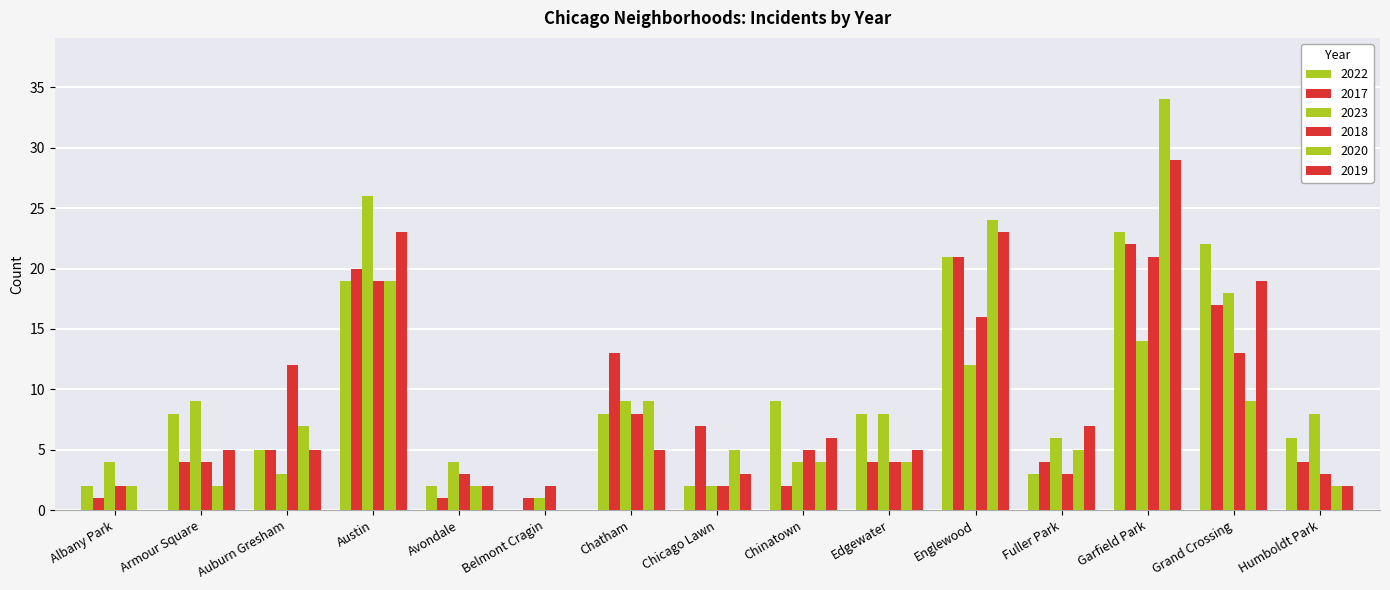

How many distinct data groups are displayed?

6